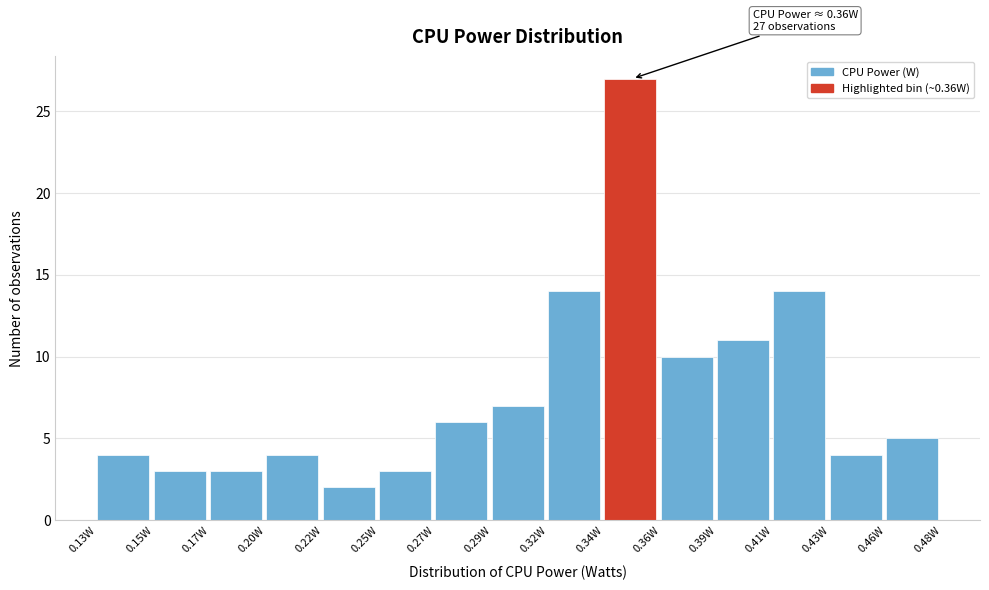

Reading right to left, what are all the values shown in this chart?

0.46W=5	0.43W=4	0.41W=14	0.39W=11	0.36W=10	0.34W=27	0.32W=14	0.29W=7	0.27W=6	0.25W=3	0.22W=2	0.20W=4	0.17W=3	0.15W=3	0.13W=4